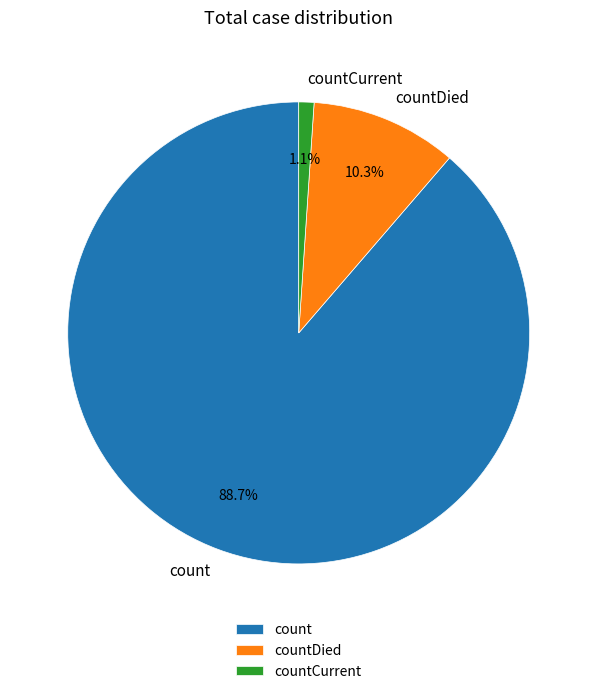

How many slices are in this pie chart?

3